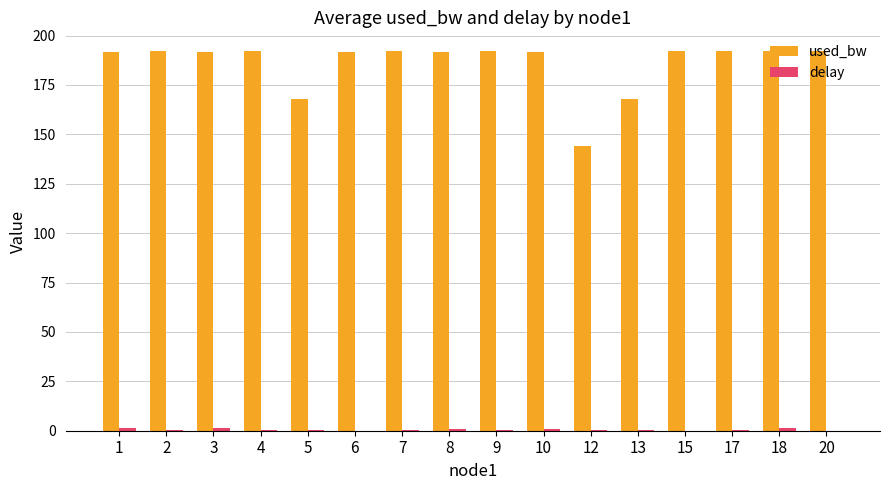

What is the average value of the used_bw series?

186.0